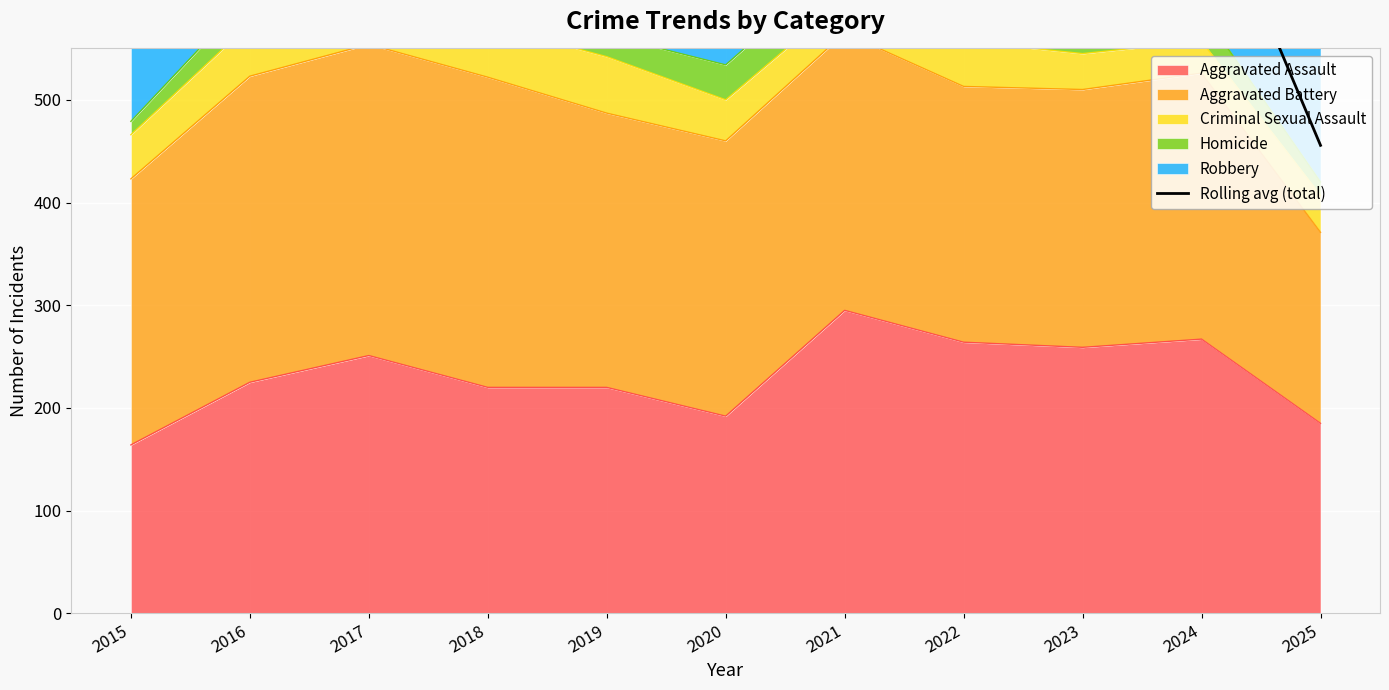

True or false: the data has more than 1 interior local peaks.

True